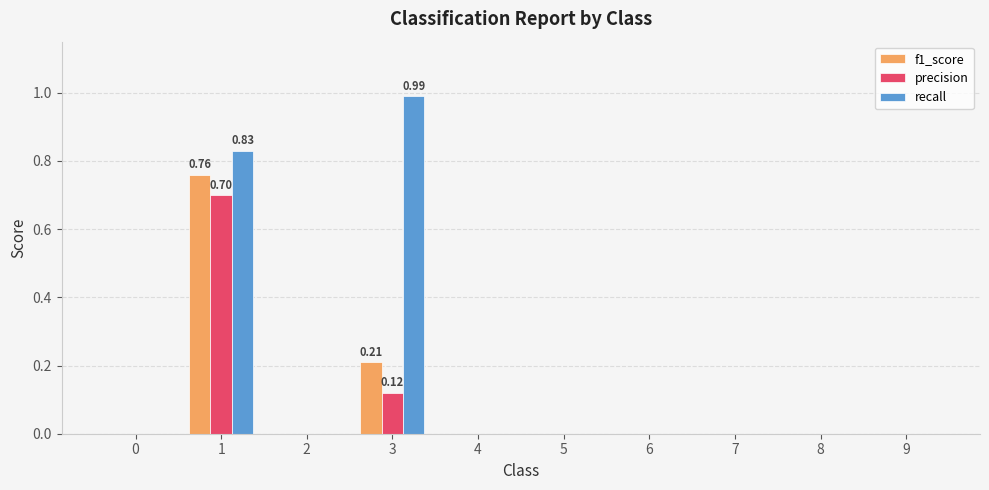

Are the bars horizontal?

No